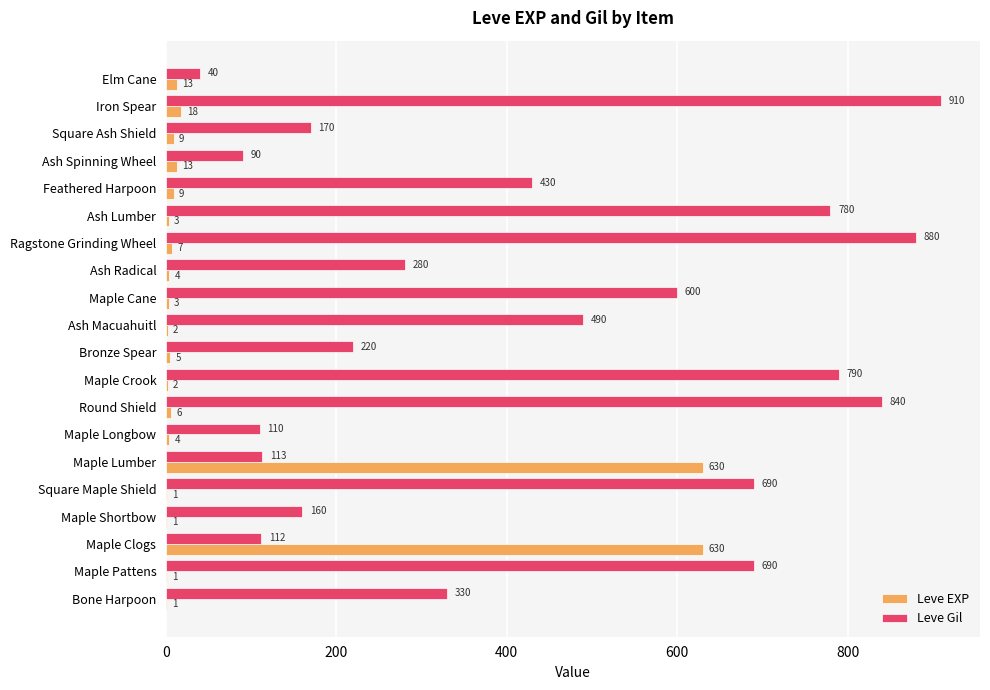

What is the approximate value of Leve EXP at Feathered Harpoon?

9